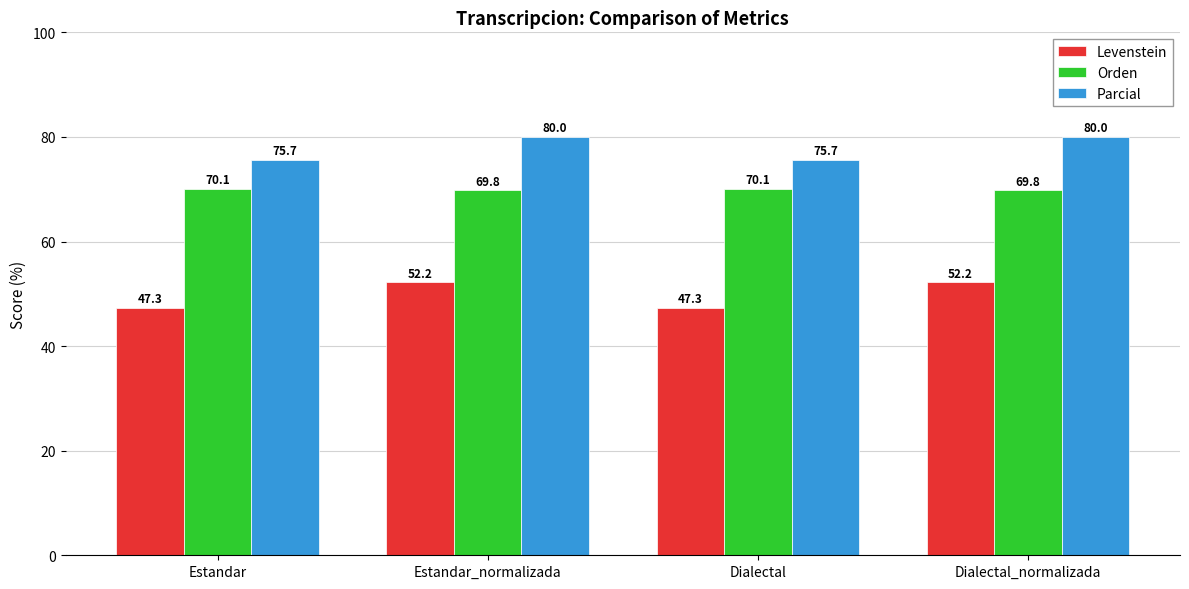

What is the approximate value of Orden at Estandar_normalizada?

69.8